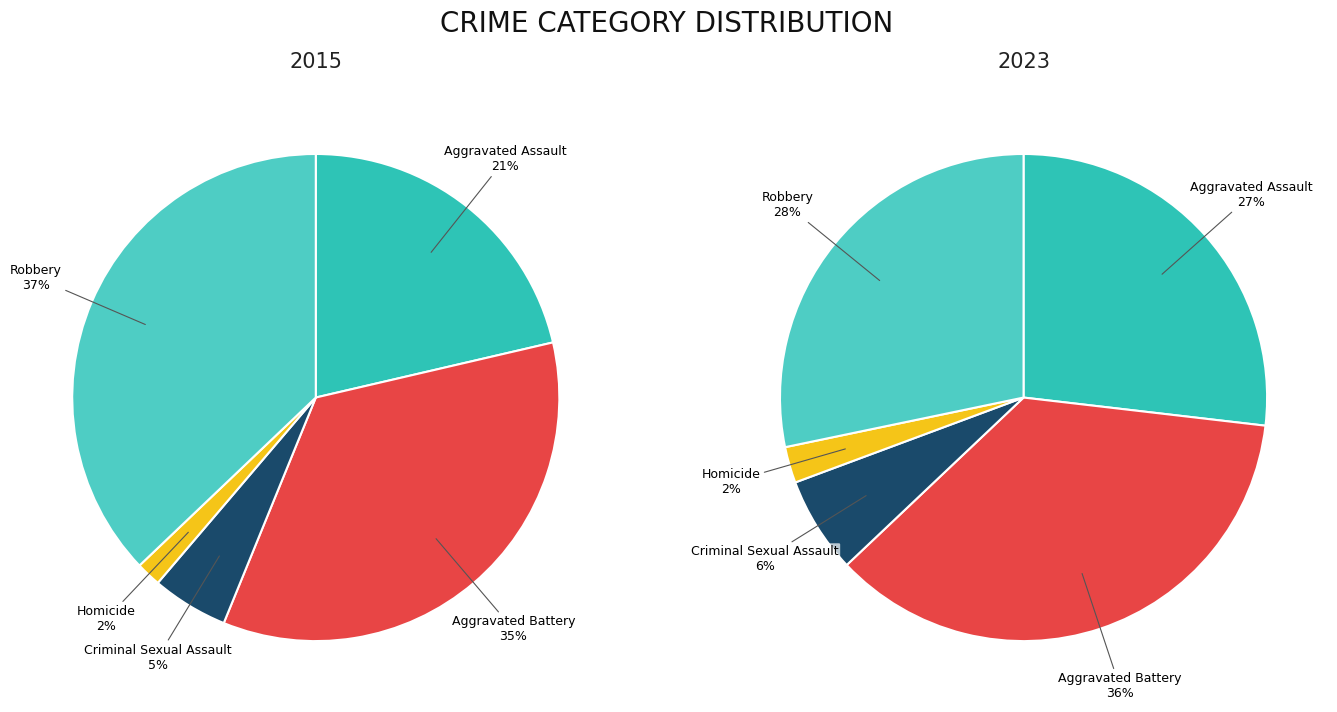

Which category has the smallest portion of the pie?

Homicide